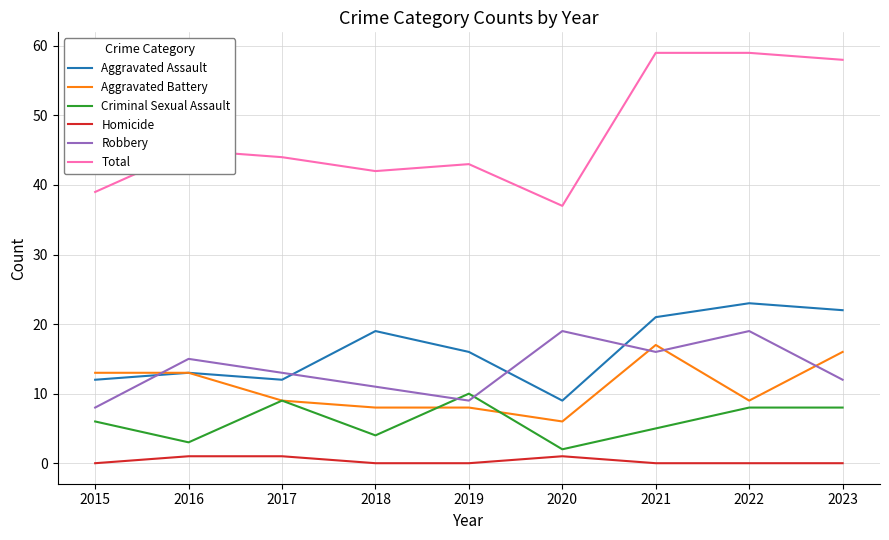

Which series has the largest total across all categories?

Total